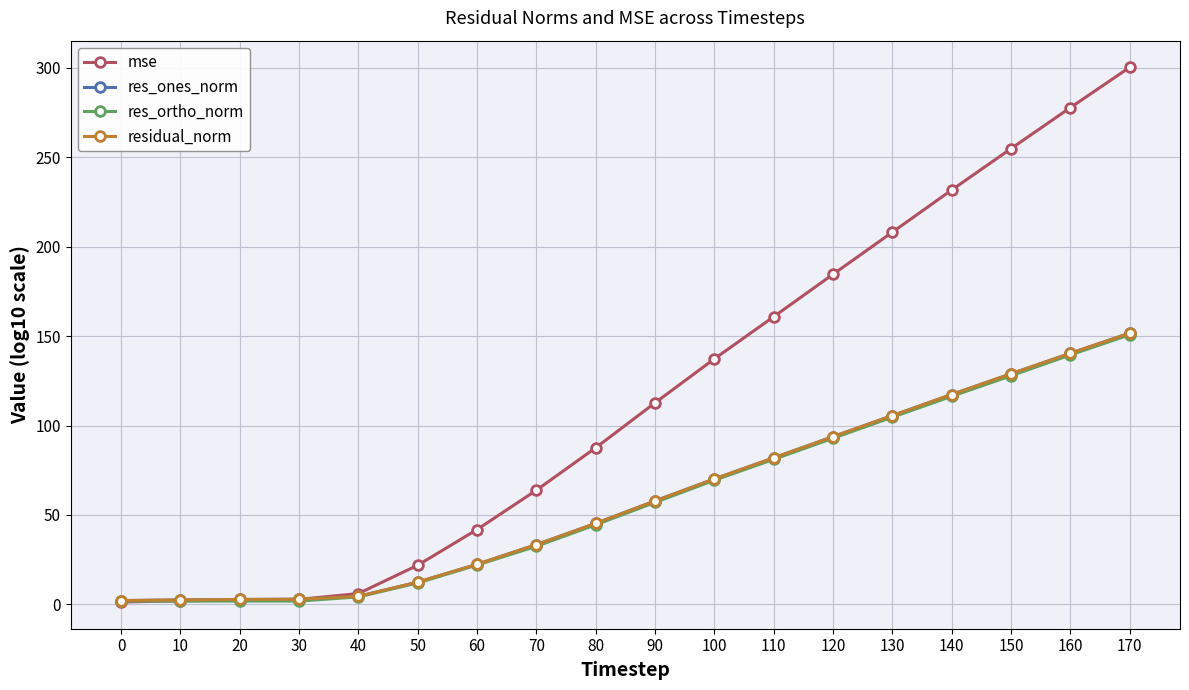

Which series has the widest spread of values?

mse